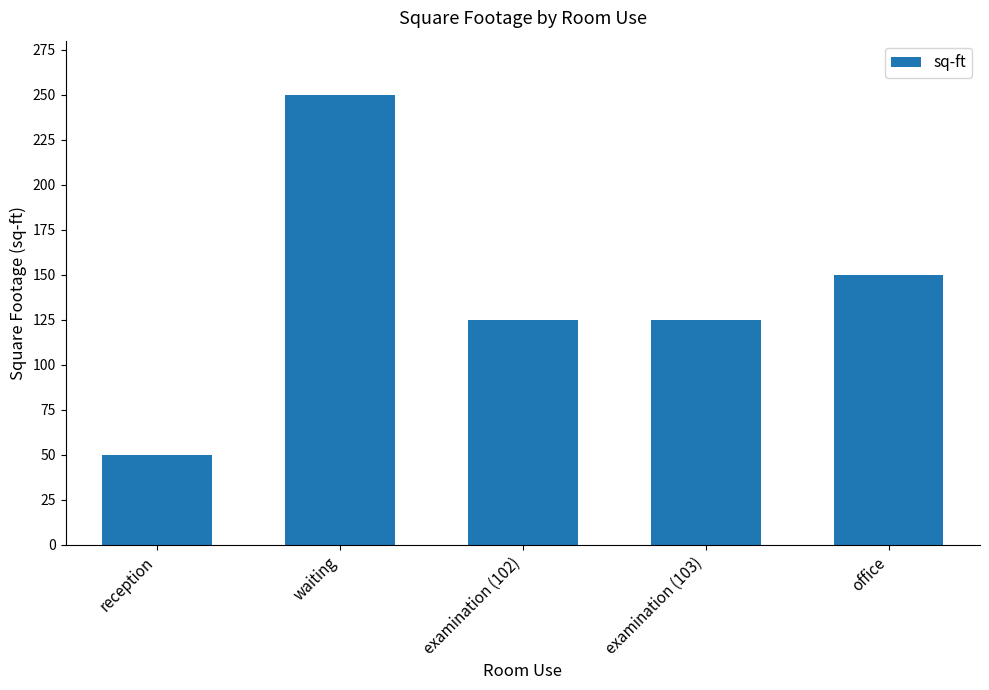

How many data points are less than 125?

1